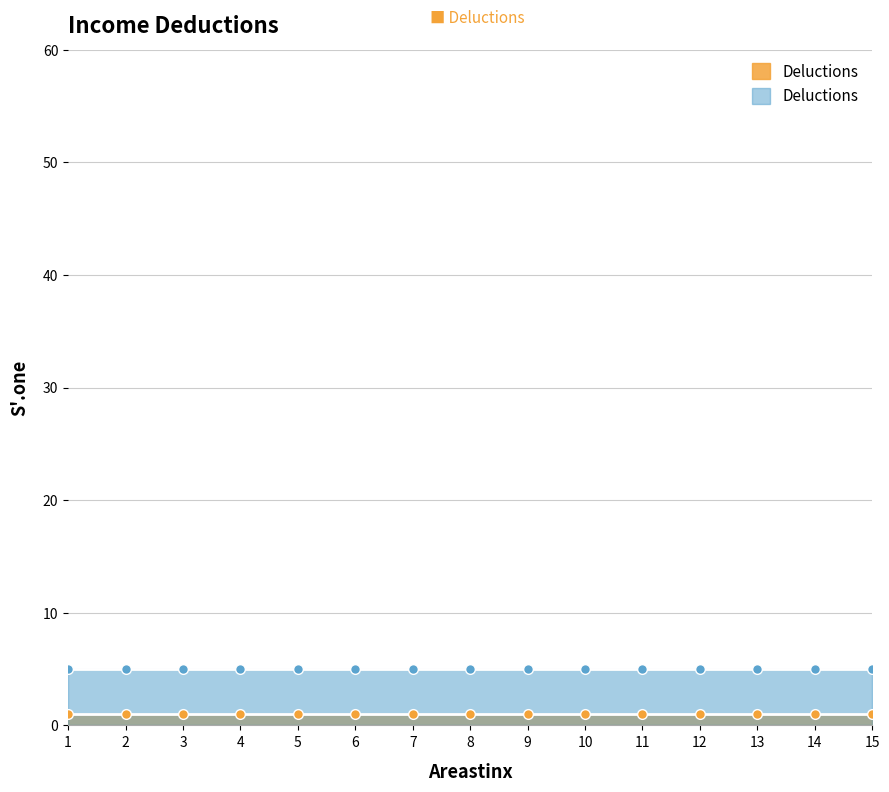

What is the difference between the highest and lowest values at 13?

4